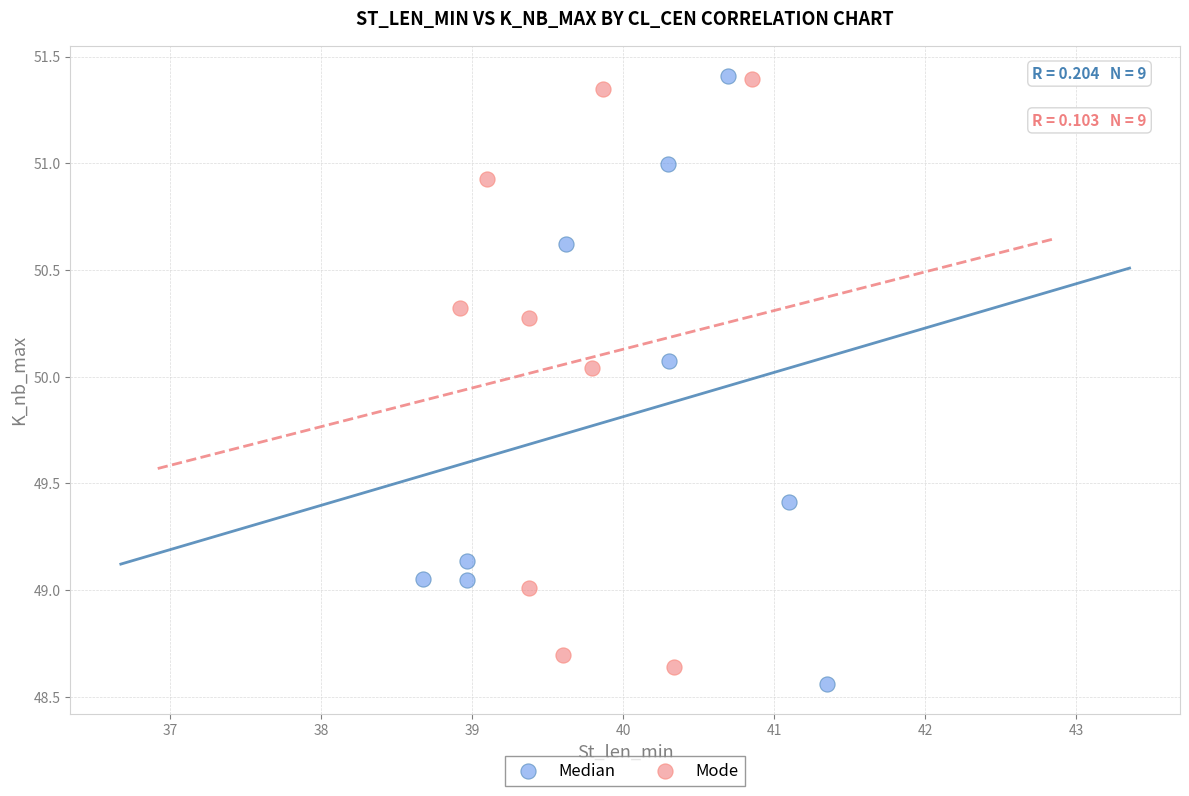

What are all the series names shown in the legend?

Median, Mode